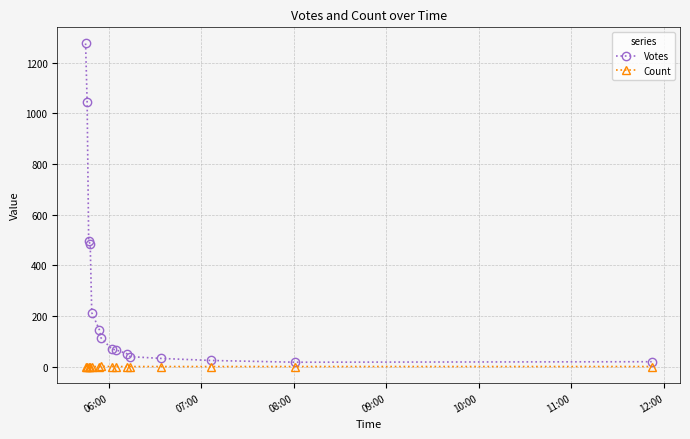

What is the average value of the Votes series?

273